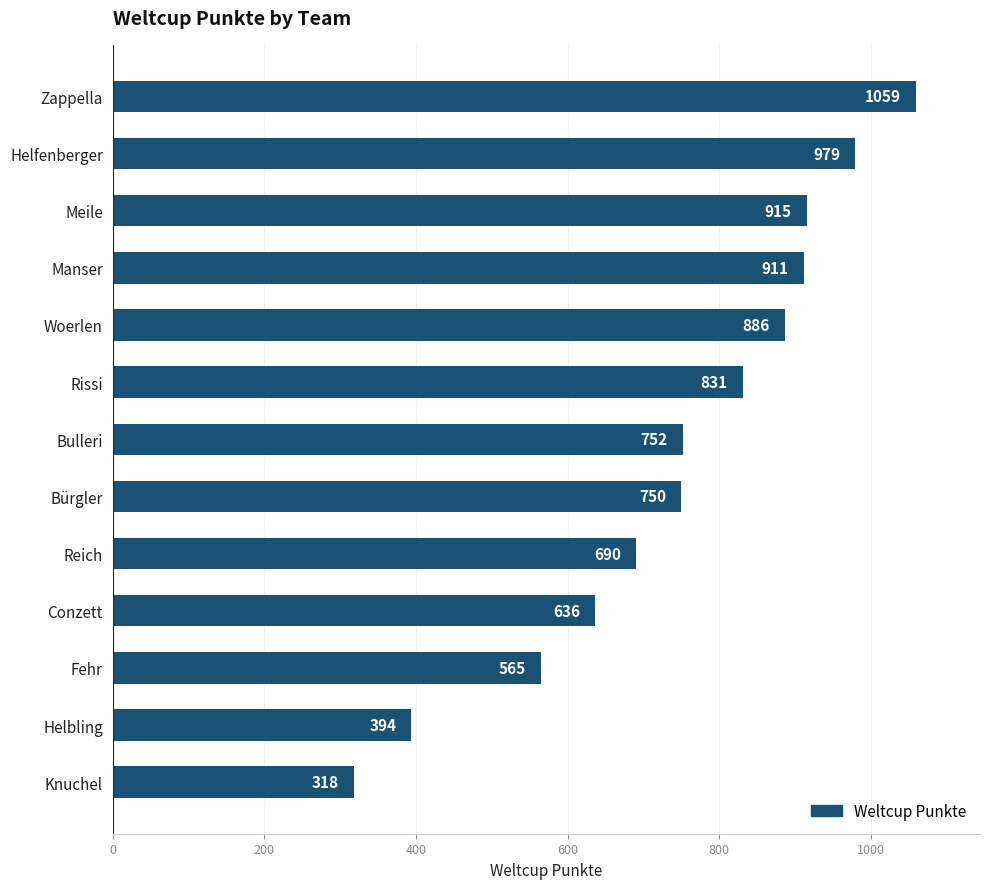

What is the change in value from Fehr to Knuchel?

-247